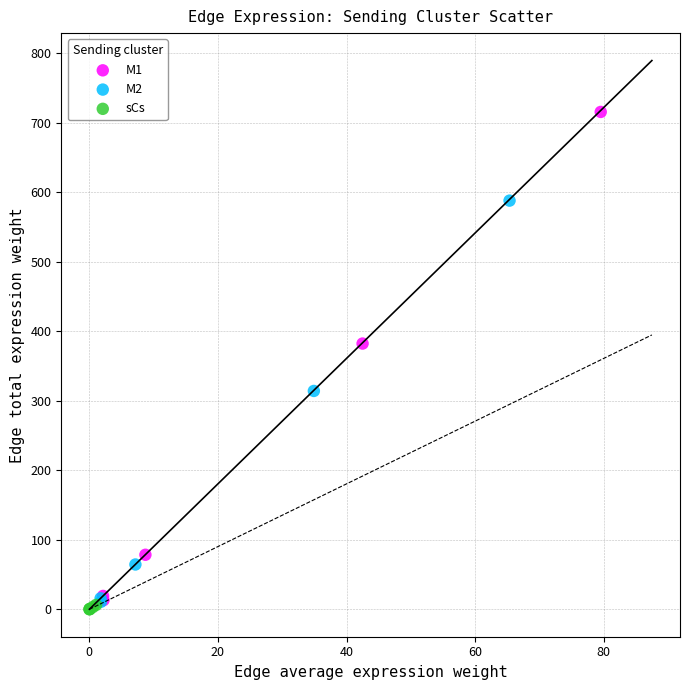

Which series reaches the maximum Y coordinate?

M1